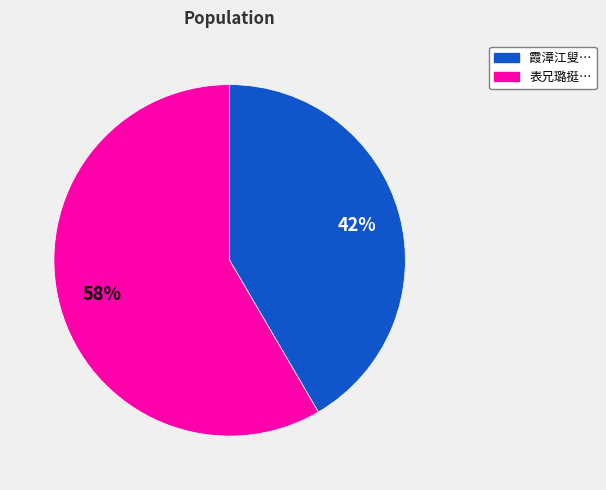

To the nearest percent, what is the combined percentage of 表兄璐挺… and 霞漳江叟…?

100%